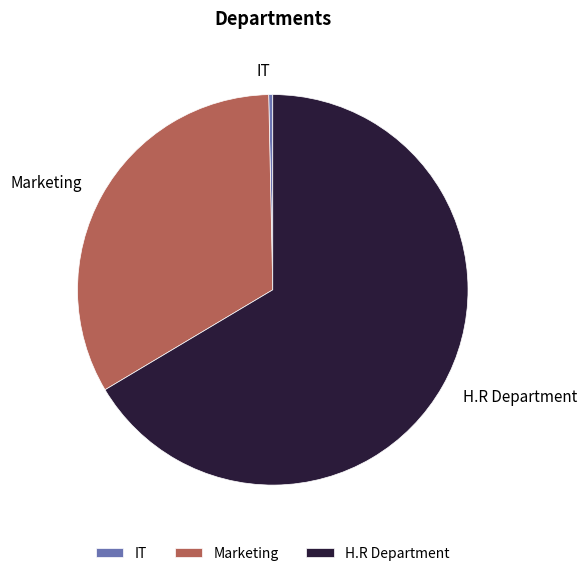

Approximately how many times larger is the value at Marketing compared to H.R Department?

0.5